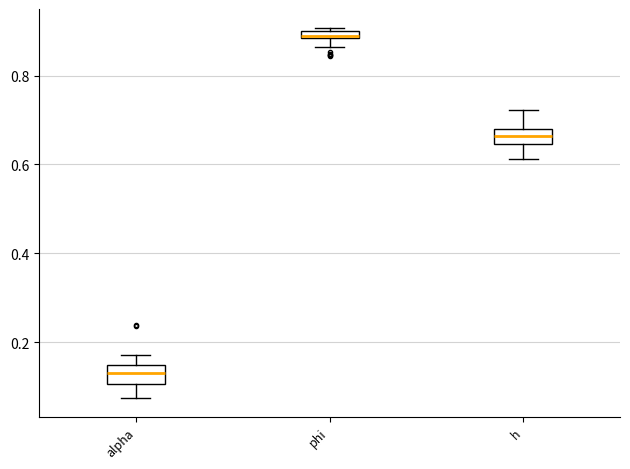

Which box has the lowest median line?

alpha